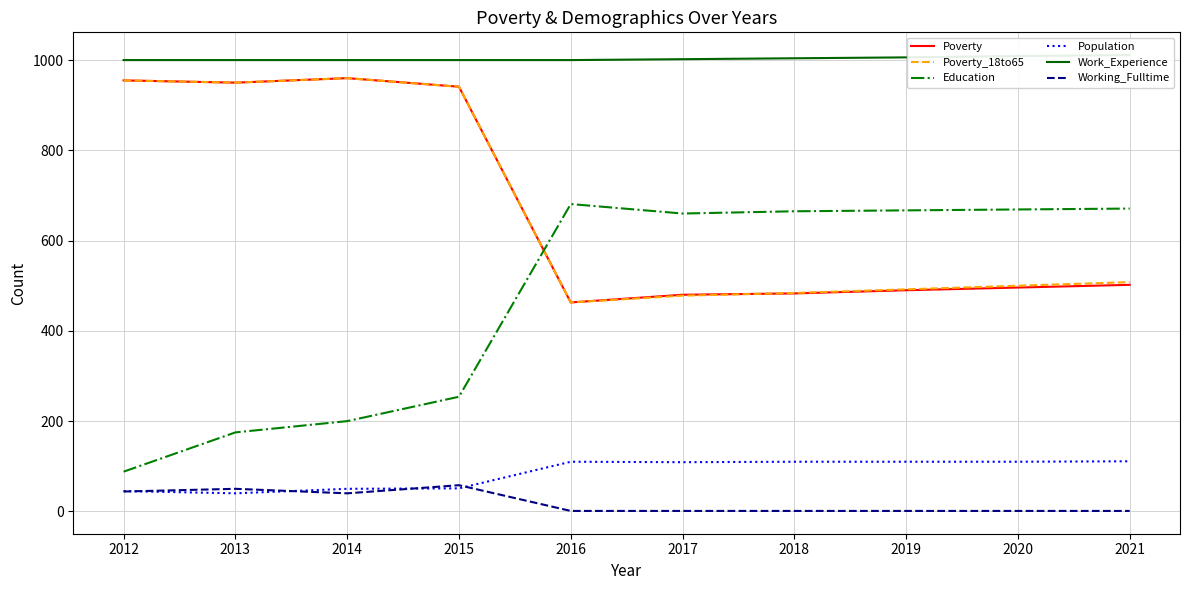

What is the difference between the highest and lowest values at 2021?

1010